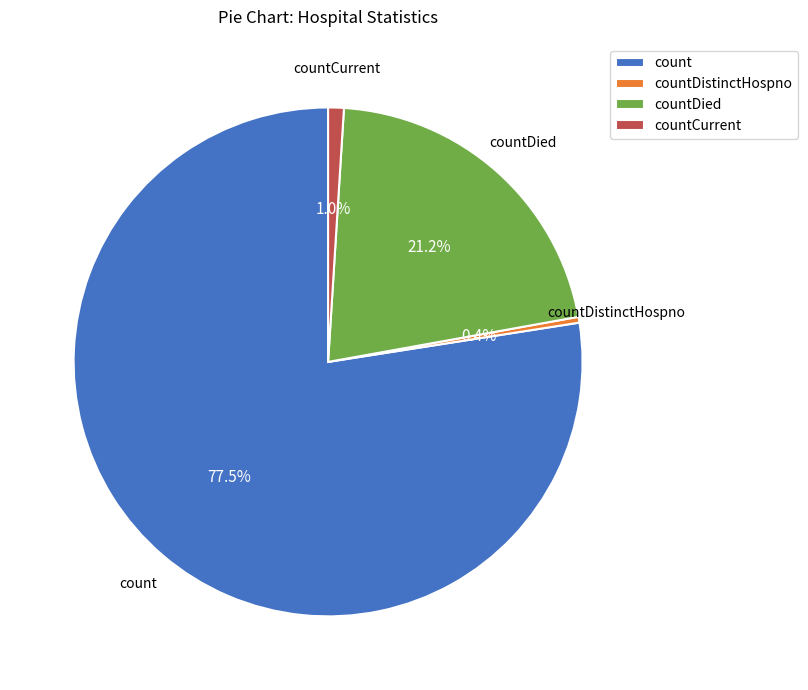

True or false: countDied accounts for 21% of the total.

True